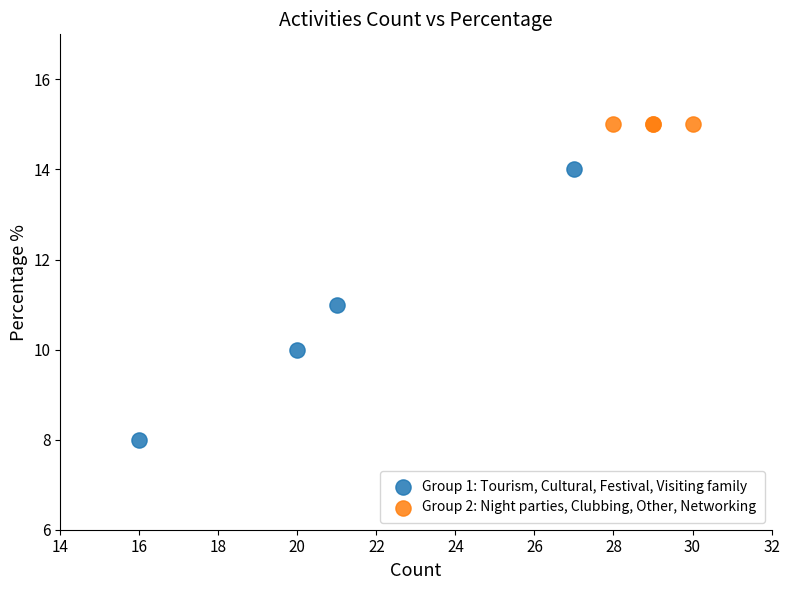

Which series reaches the minimum Y coordinate?

Group 1: Tourism, Cultural, Festival, Visiting family